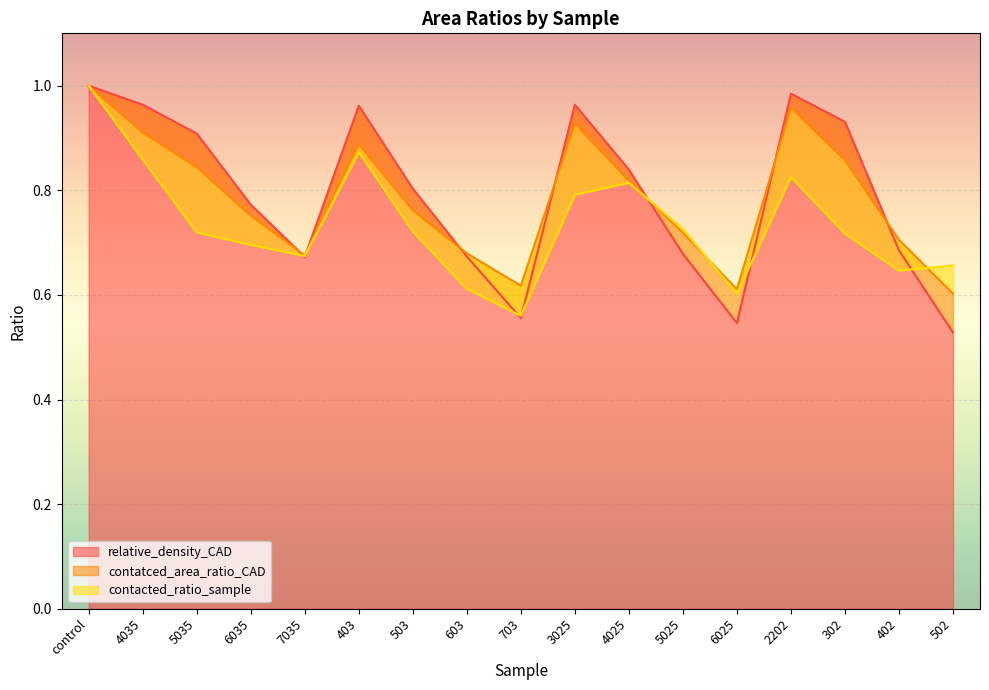

What is the label of the 3rd point from the right?

302